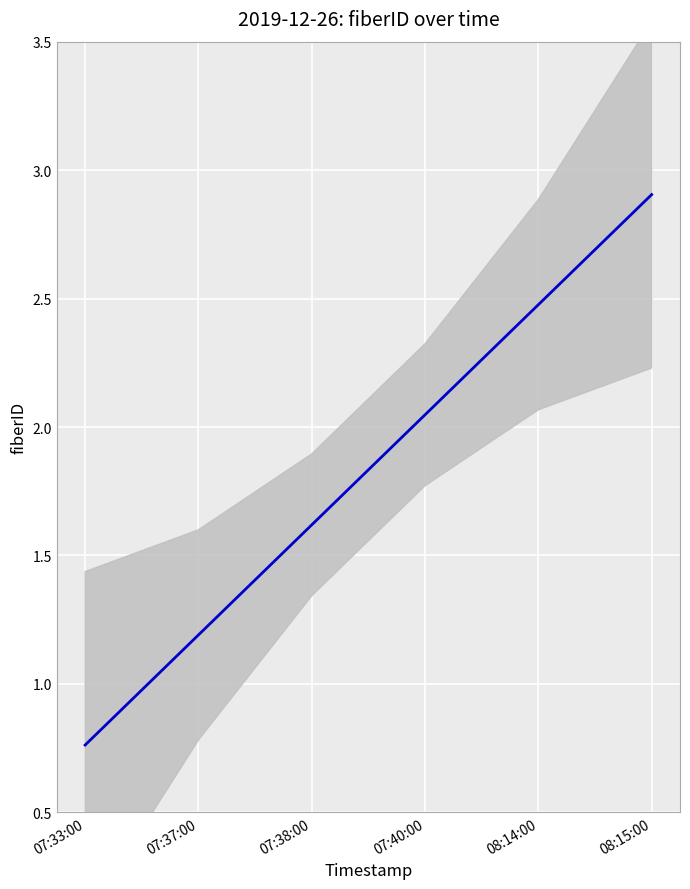

At which label does the data first exceed 2?

07:40:00